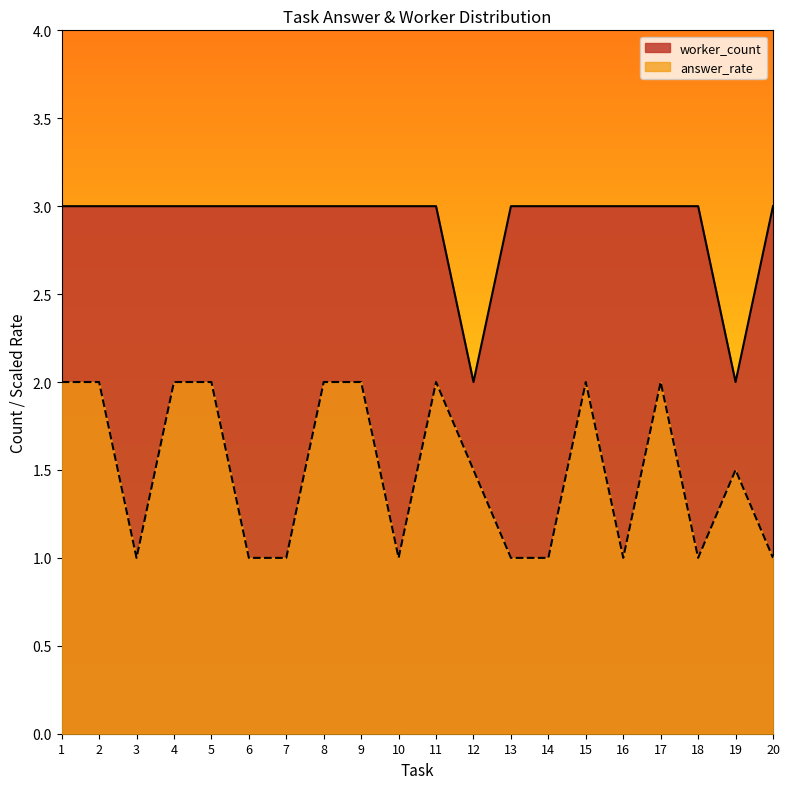

At which category does answer_rate reach its first local peak?

2